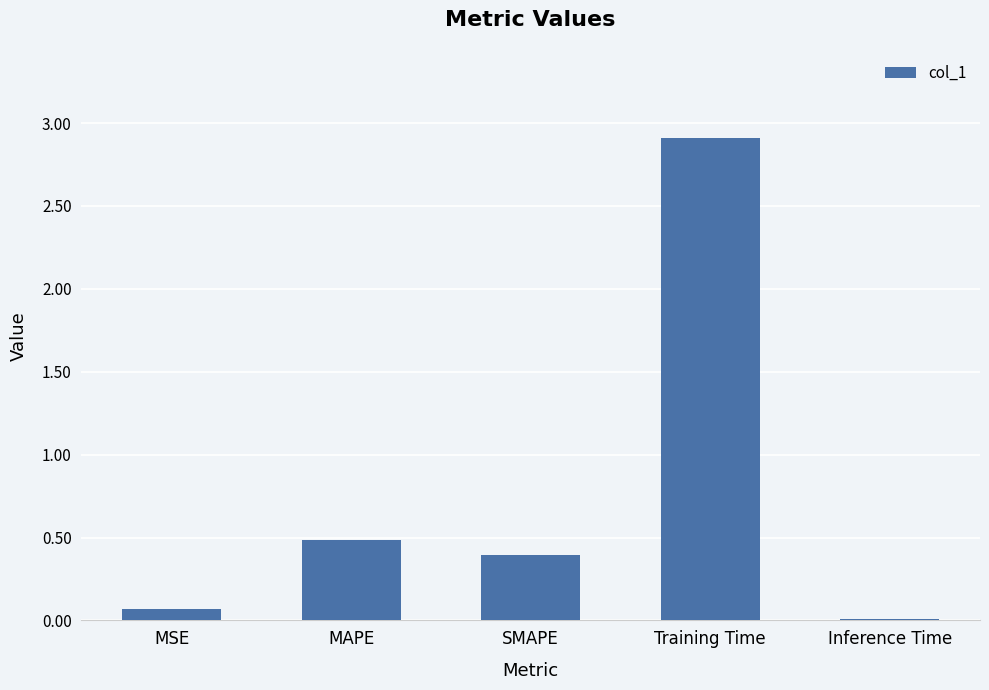

Is it true that the value at Training Time is 2.9?

True